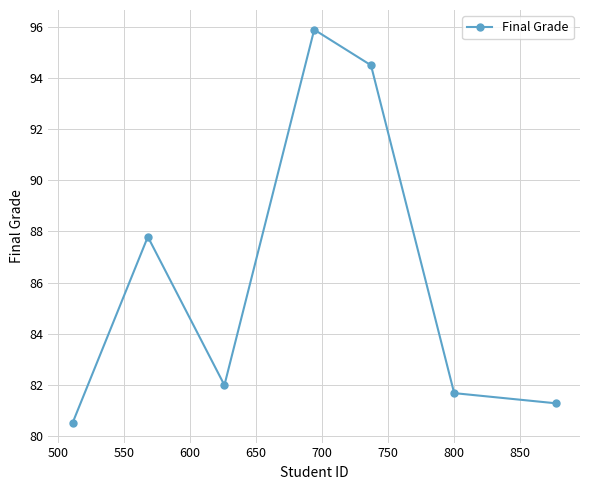

What is the maximum value shown in the chart?

95.9